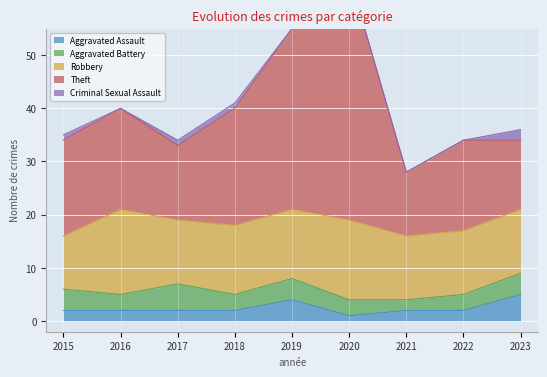

Is the value of Aggravated Assault at 2021 greater than the value of Aggravated Battery at 2023?

No